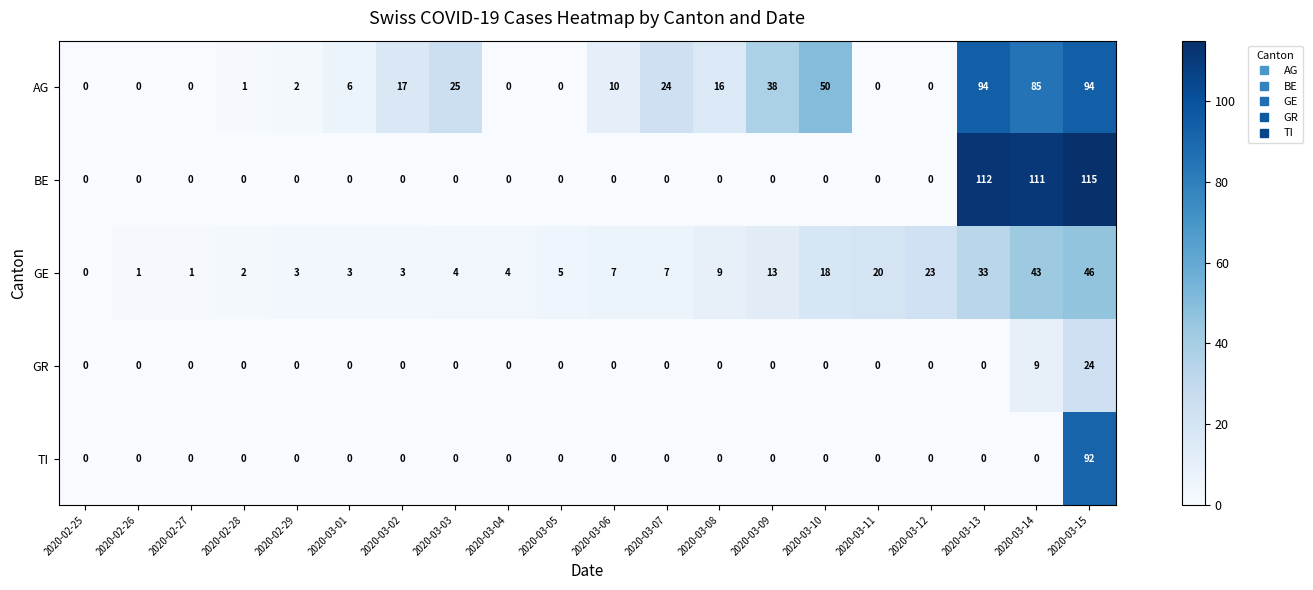

Which series has the largest range (max minus min)?

BE